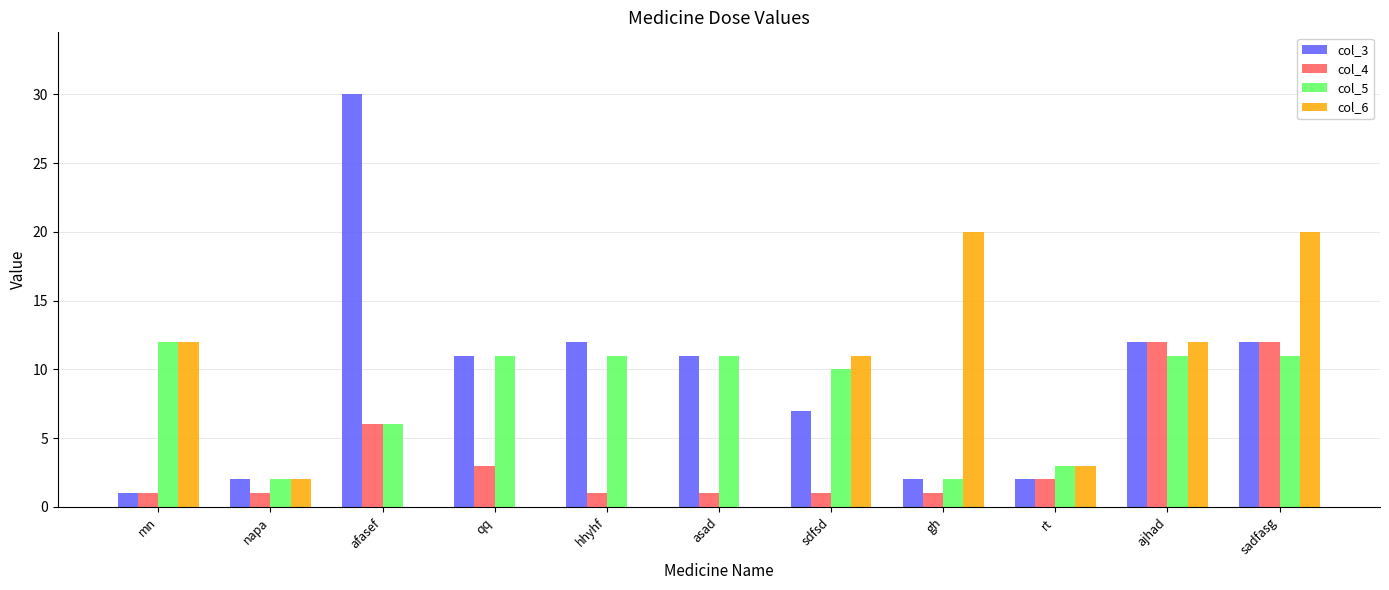

What is the spread (max minus min) of values at ajhad?

1